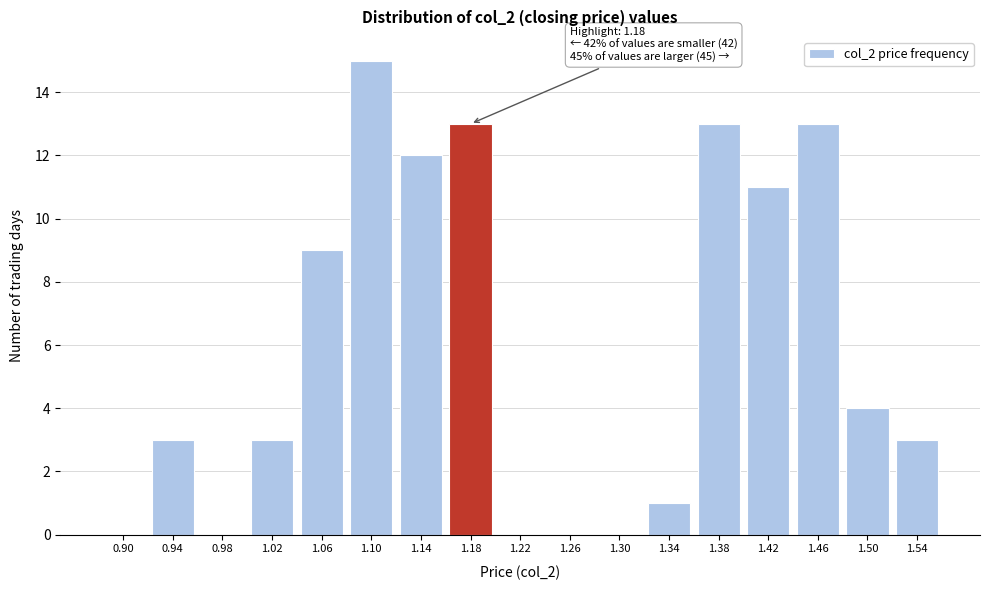

Reading left to right, list all the values displayed in this chart.

0.90=0	0.94=3	0.98=0	1.02=3	1.06=9	1.10=15	1.14=12	1.18=13	1.22=0	1.26=0	1.30=0	1.34=1	1.38=13	1.42=11	1.46=13	1.50=4	1.54=3